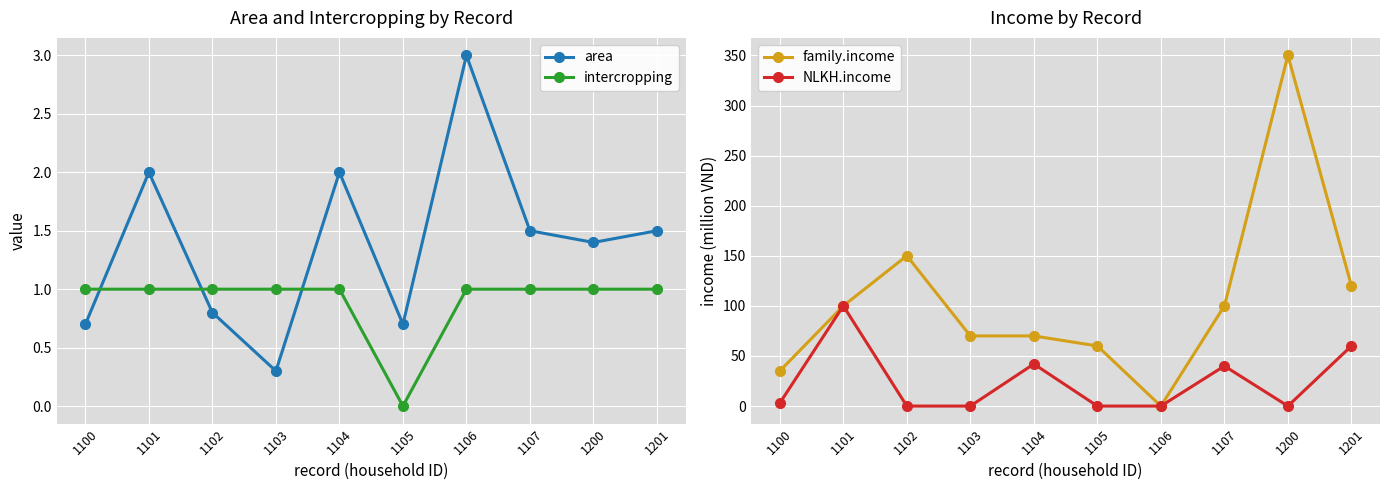

True or false: intercropping has more than 0 interior local peaks.

False